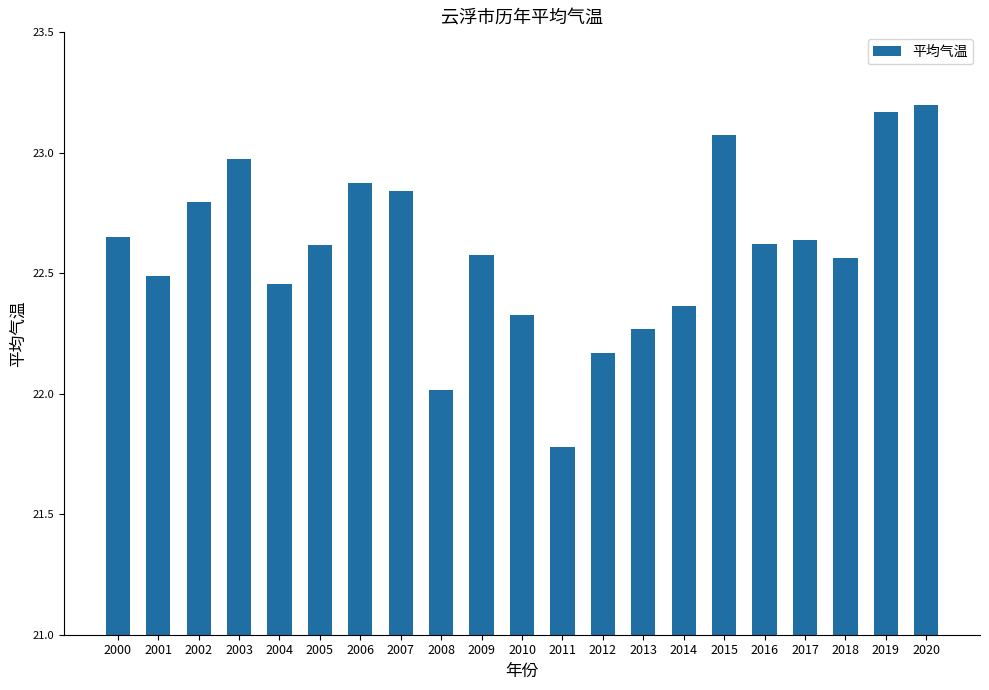

True or false: the data shows 23.1 at 2015.

True